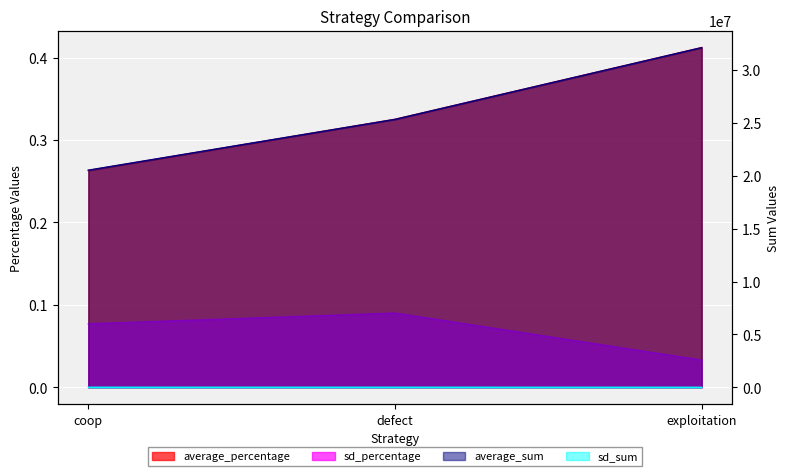

Which category has the lowest value in the sd_sum series?

exploitation